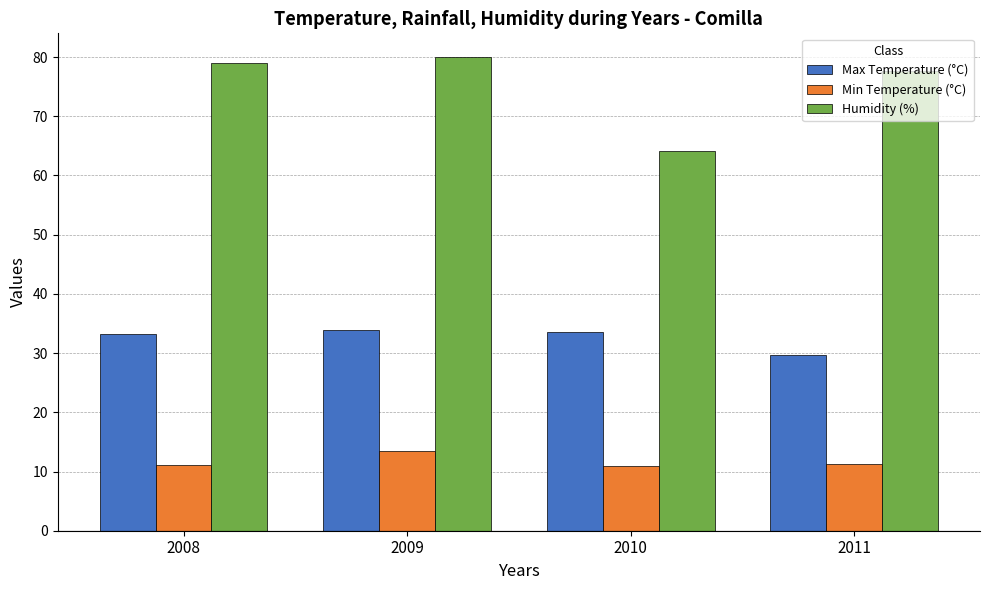

What is the maximum value for Humidity (%)?

80.0